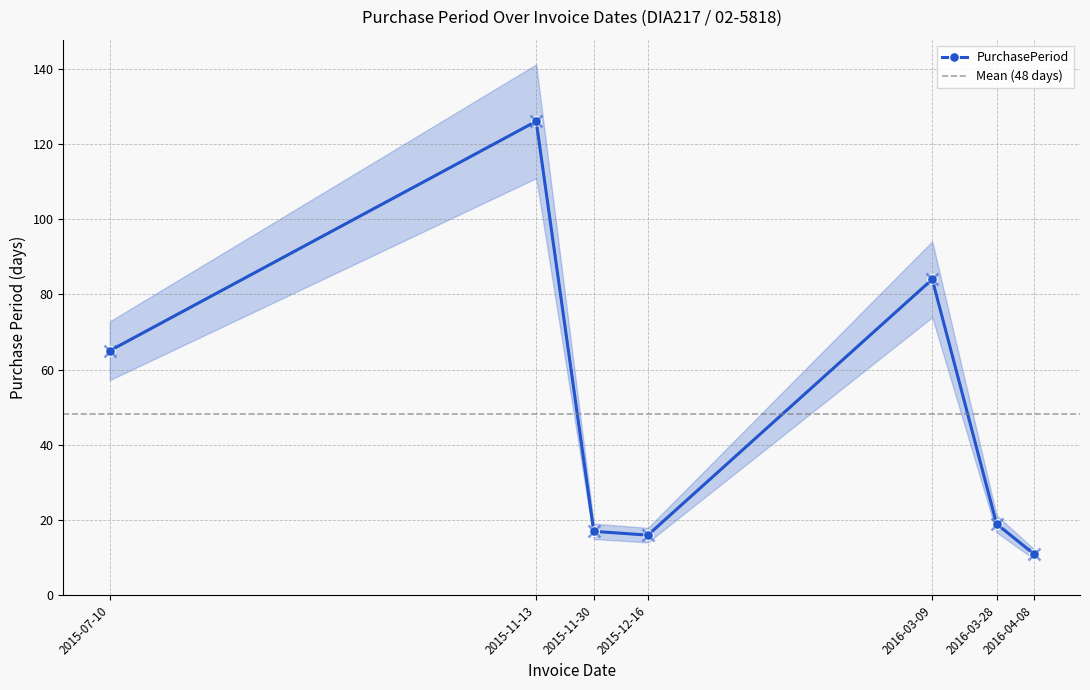

Read the value at 2015-07-10, to the nearest 50.

50